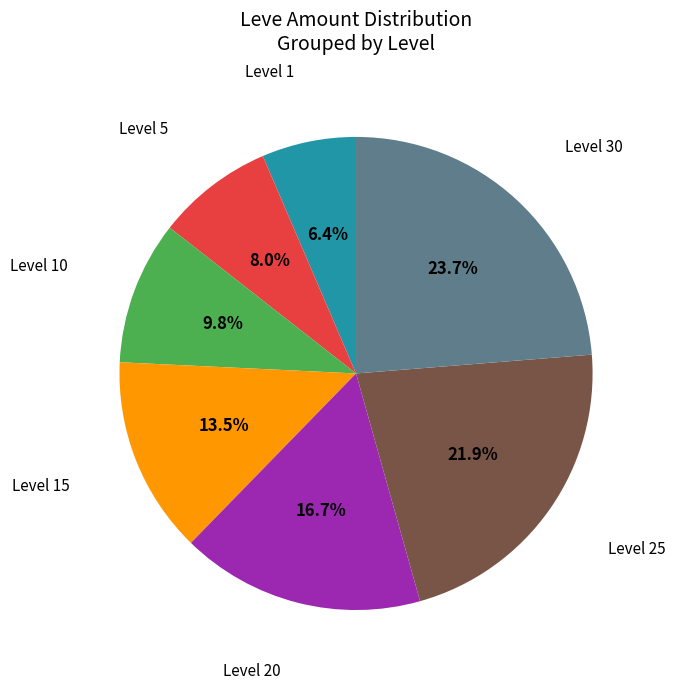

Is there a majority slice in this chart?

No